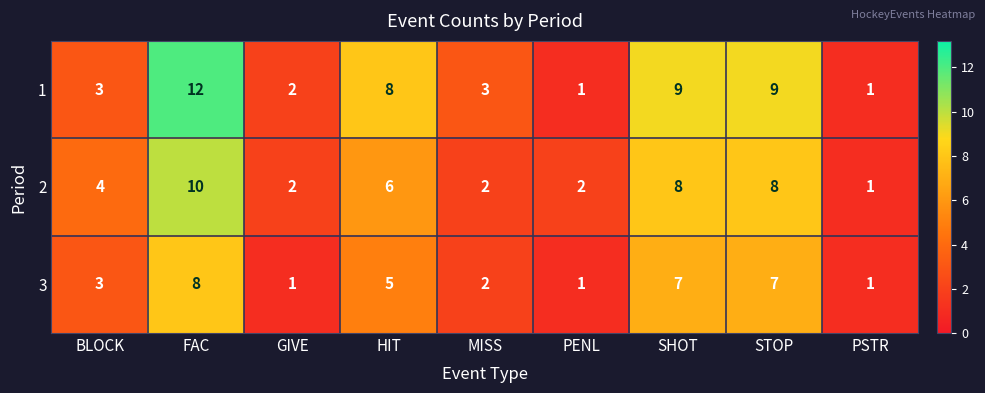

Which series has the largest range (max minus min)?

1